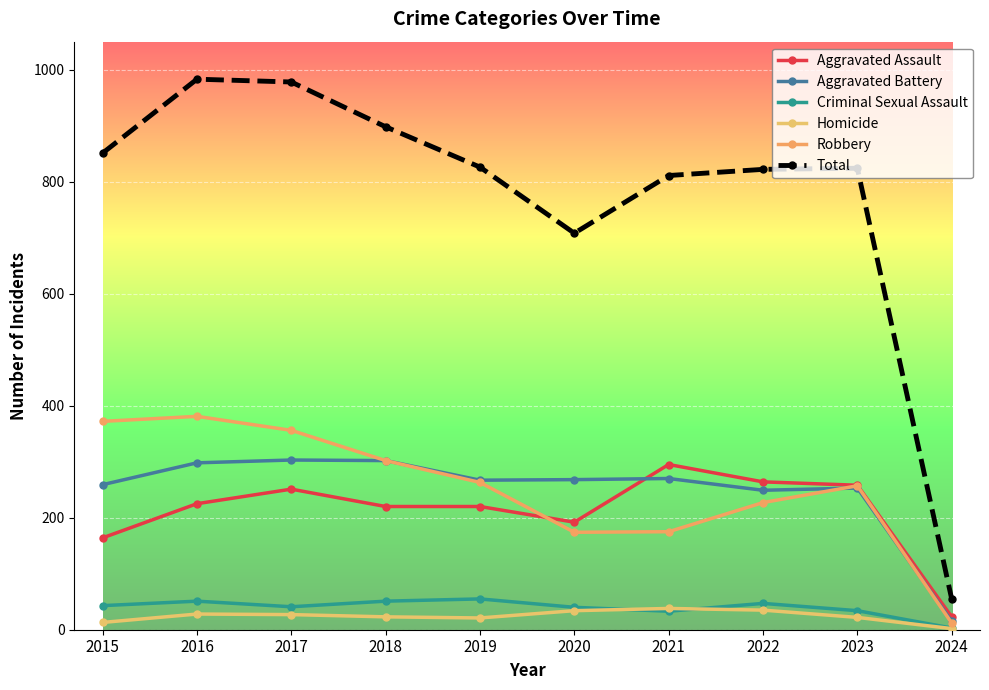

Which series has the largest total across all categories?

Total